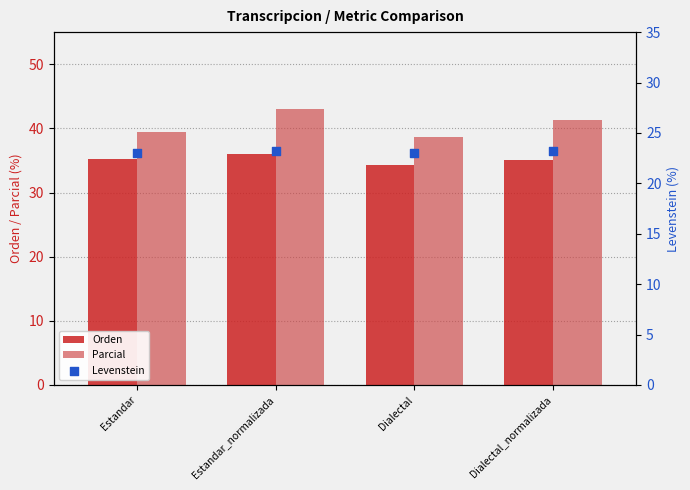

Which series contains the highest Y value?

Parcial